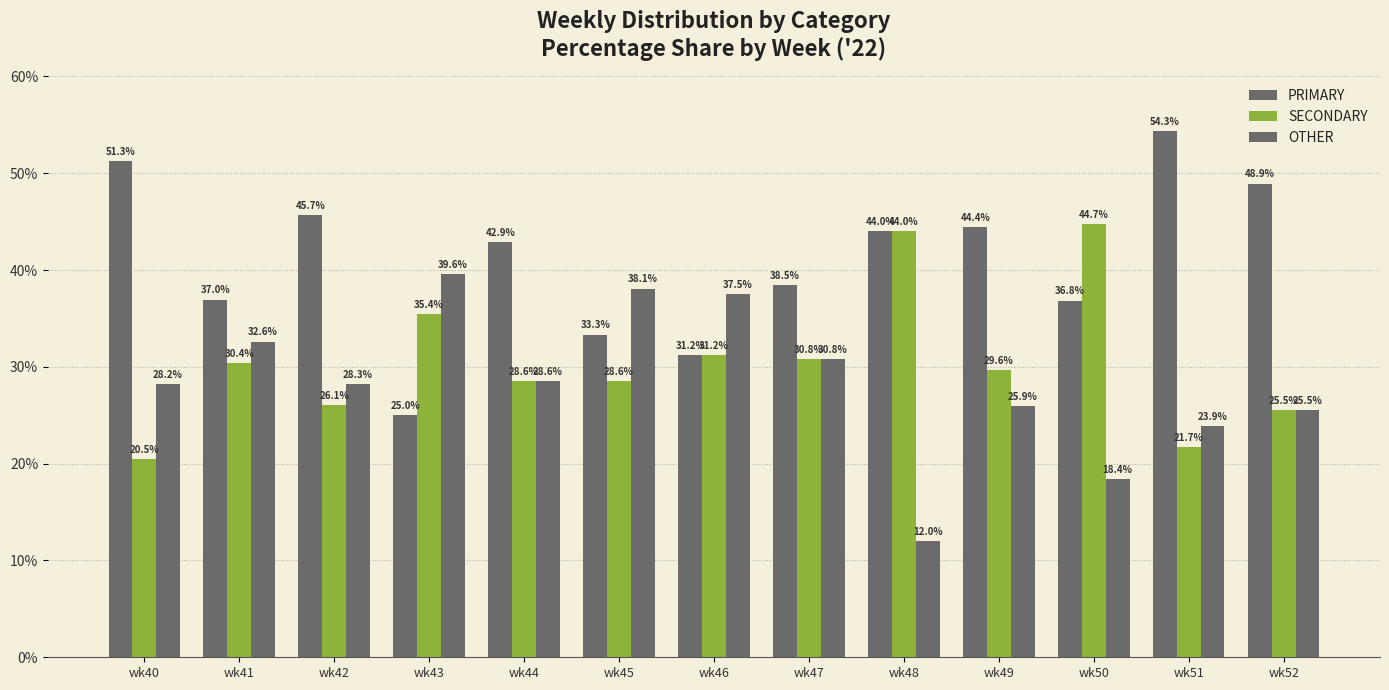

How many bars are there in each group?

3